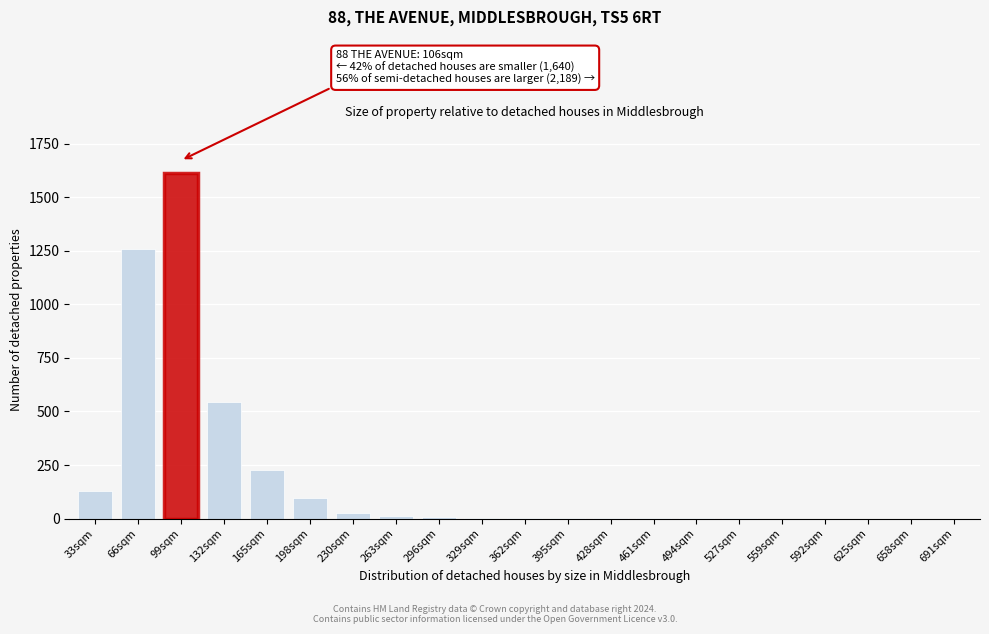

Where is the data nearest to the value 806?

132sqm